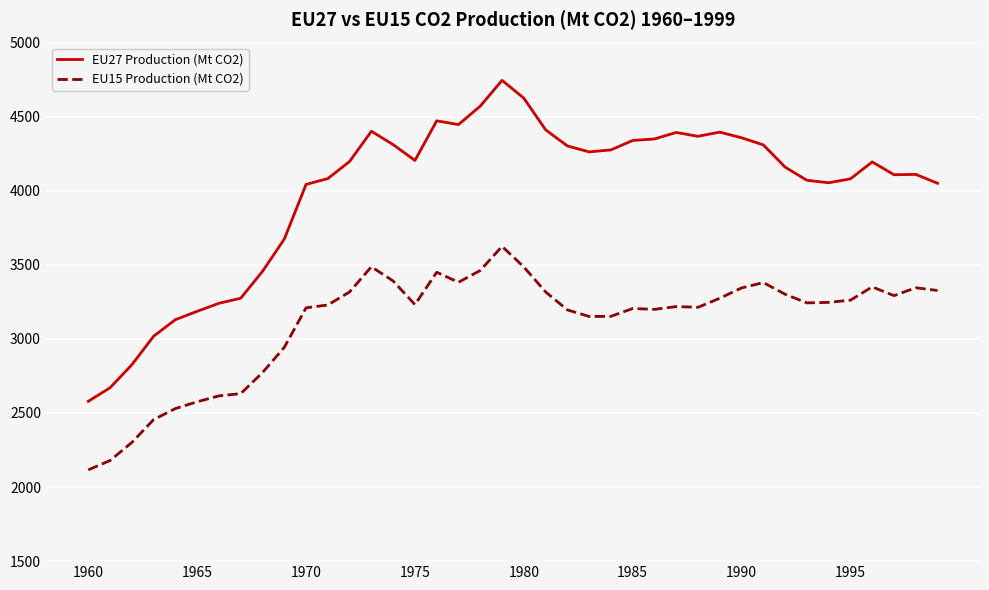

Which series has the widest spread of values?

EU27 Production (Mt CO2)